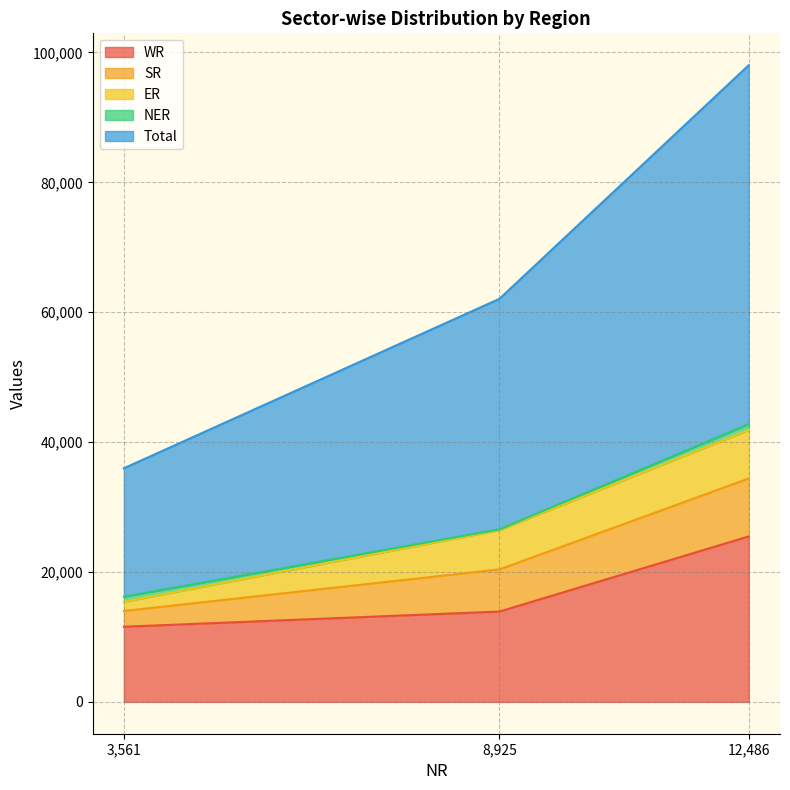

What is the maximum value for WR?

25479